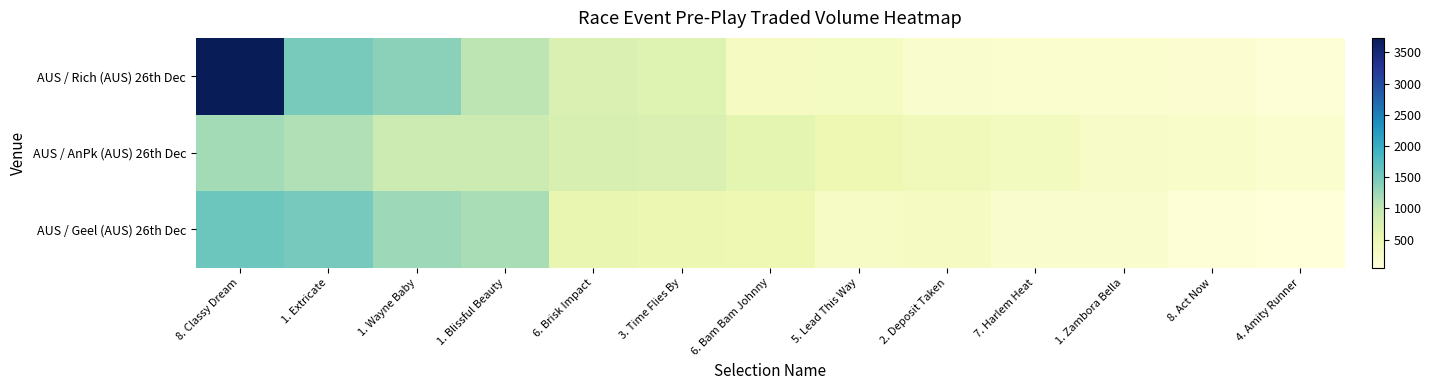

Reading left to right, list all the values displayed in this chart.

AUS / Rich (AUS) 26th Dec: 8. Classy Dream=3732.5	1. Extricate=1481.6	1. Wayne Baby=1346.7	1. Blissful Beauty=1036.4	6. Brisk Impact=750.0	3. Time Flies By=691.9	6. Bam Bam Johnny=331.4	5. Lead This Way=322.3	2. Deposit Taken=186.2	7. Harlem Heat=174.8	1. Zambora Bella=165.5	8. Act Now=144.6	4. Amity Runner=88.8
AUS / AnPk (AUS) 26th Dec: 8. Classy Dream=1199.7	1. Extricate=1106.4	1. Wayne Baby=906.9	1. Blissful Beauty=904.1	6. Brisk Impact=762.4	3. Time Flies By=729.0	6. Bam Bam Johnny=611.4	5. Lead This Way=491.9	2. Deposit Taken=415.8	7. Harlem Heat=348.6	1. Zambora Bella=260.5	8. Act Now=226.1	4. Amity Runner=175.4
AUS / Geel (AUS) 26th Dec: 8. Classy Dream=1571.8	1. Extricate=1500.5	1. Wayne Baby=1241.1	1. Blissful Beauty=1161.4	6. Brisk Impact=579.3	3. Time Flies By=512.4	6. Bam Bam Johnny=492.4	5. Lead This Way=278.4	2. Deposit Taken=332.1	7. Harlem Heat=193.9	1. Zambora Bella=185.0	8. Act Now=84.2	4. Amity Runner=49.3